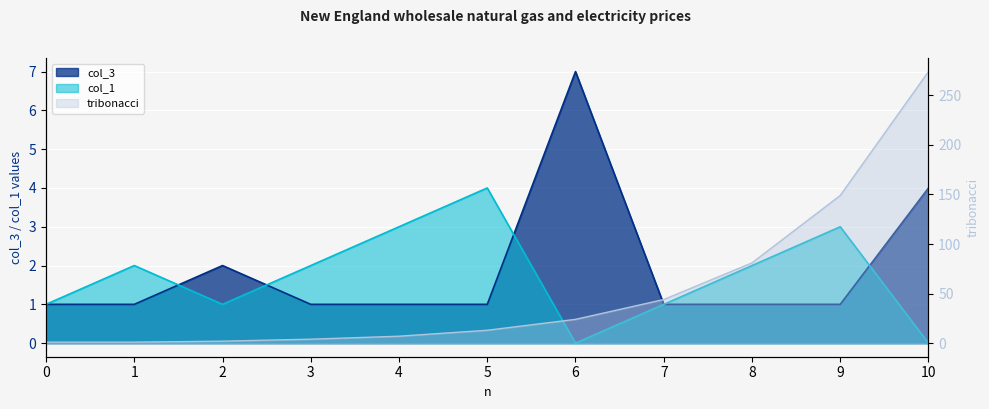

What is the spread (max minus min) of values at 2?

1